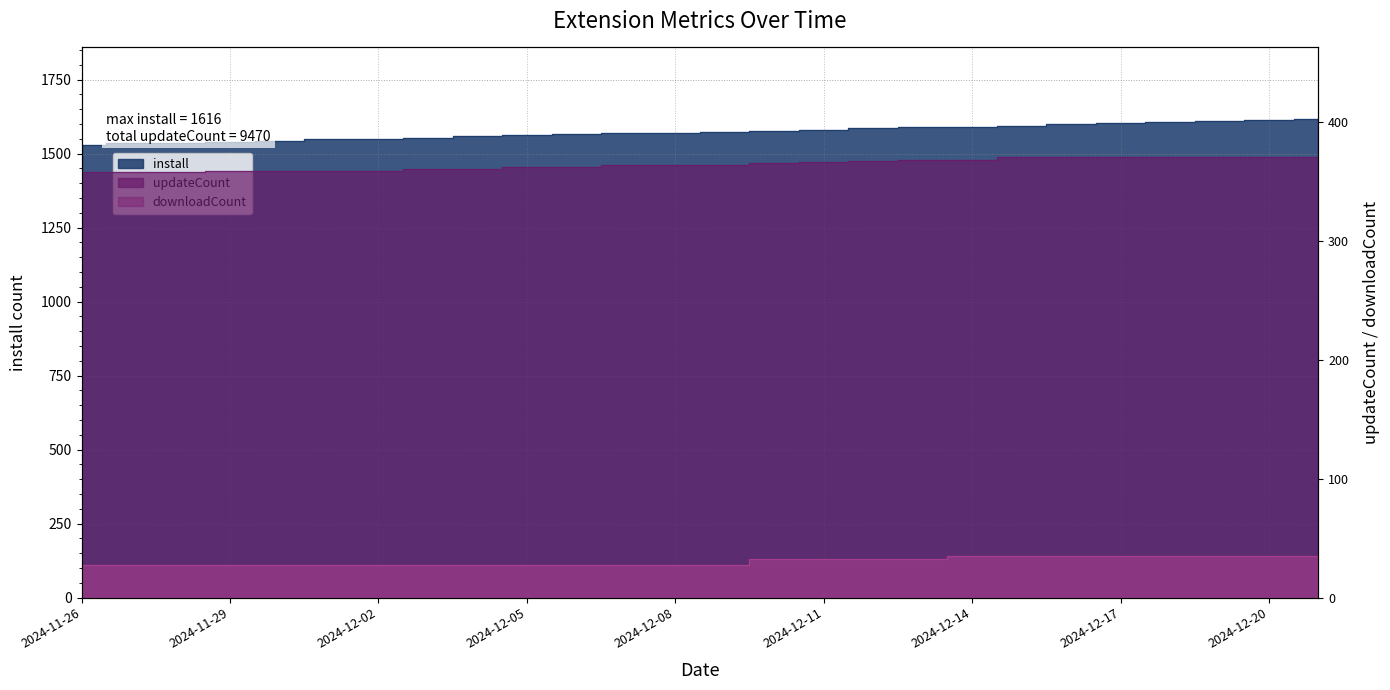

True or false: updateCount and install intersect in this chart.

False